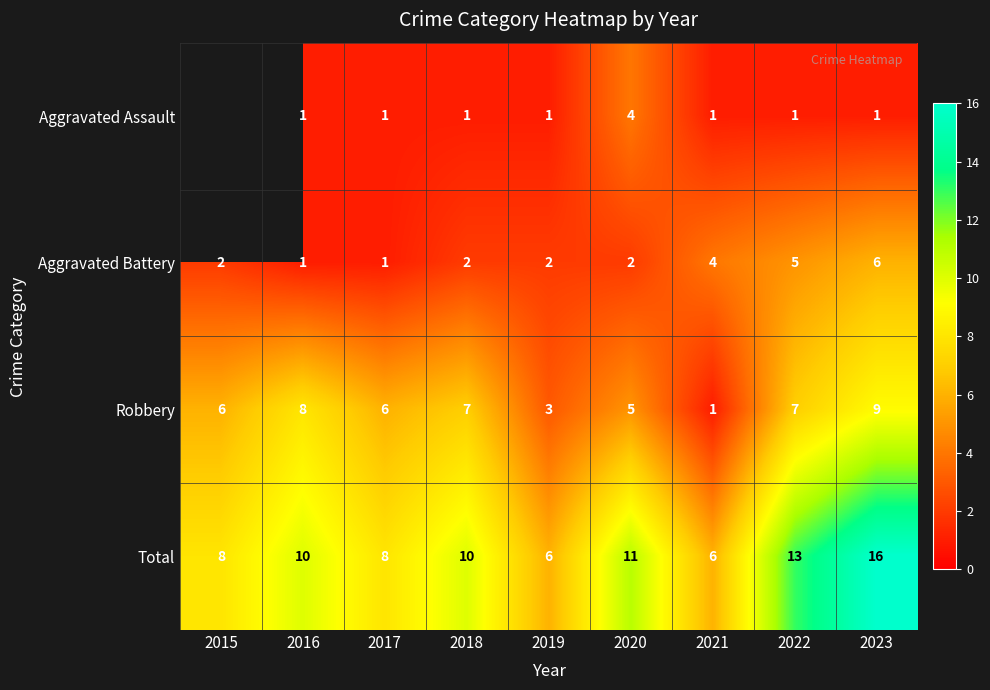

What is the total value across all series at 2021?

12.0